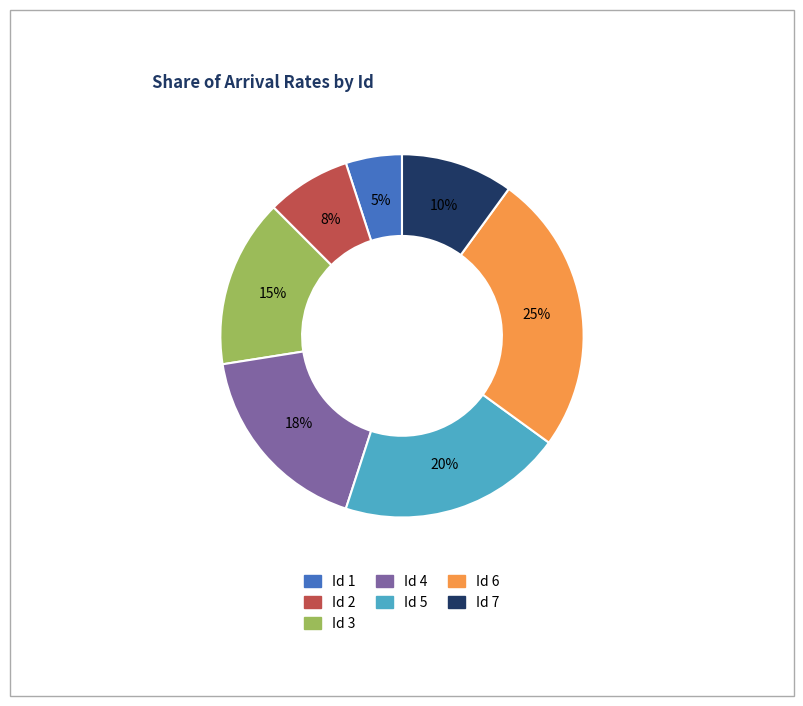

To the nearest percent, what is the difference between the largest and smallest slice percentages?

20%